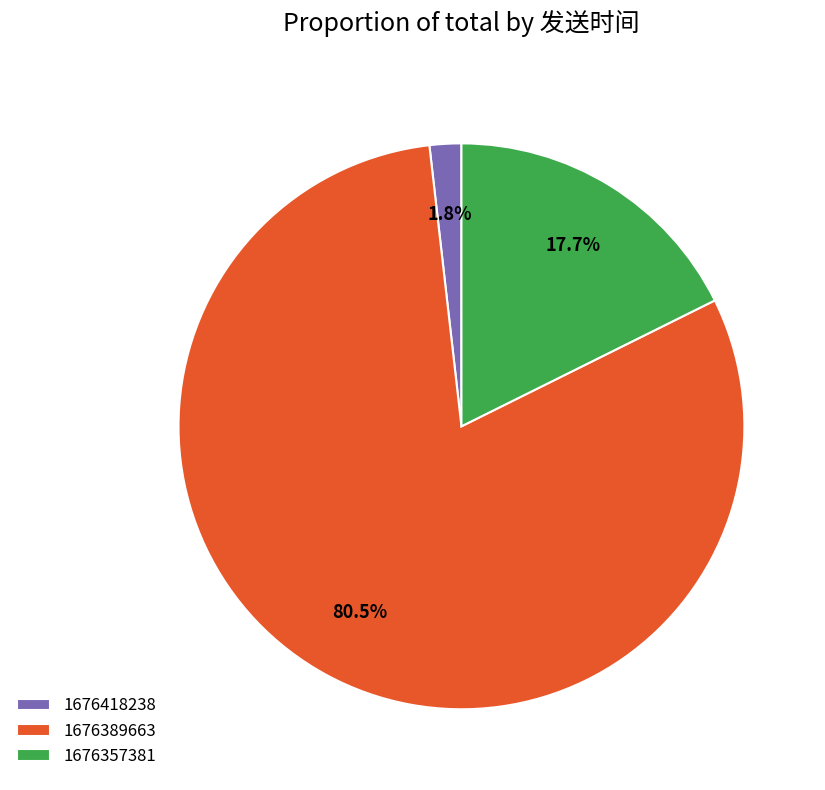

Is 1676389663 the majority of the pie?

Yes